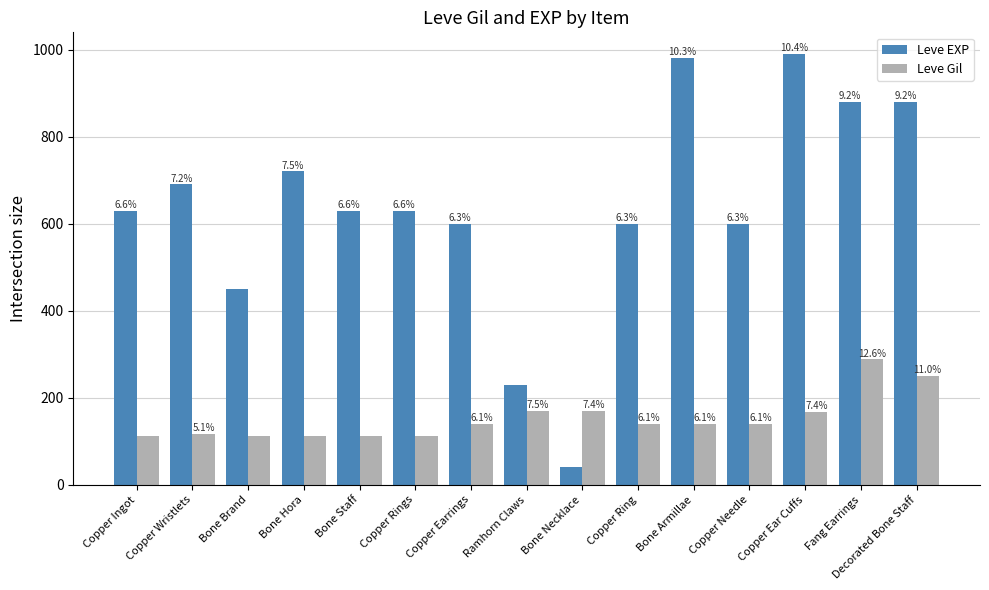

How many groups of bars are there?

15